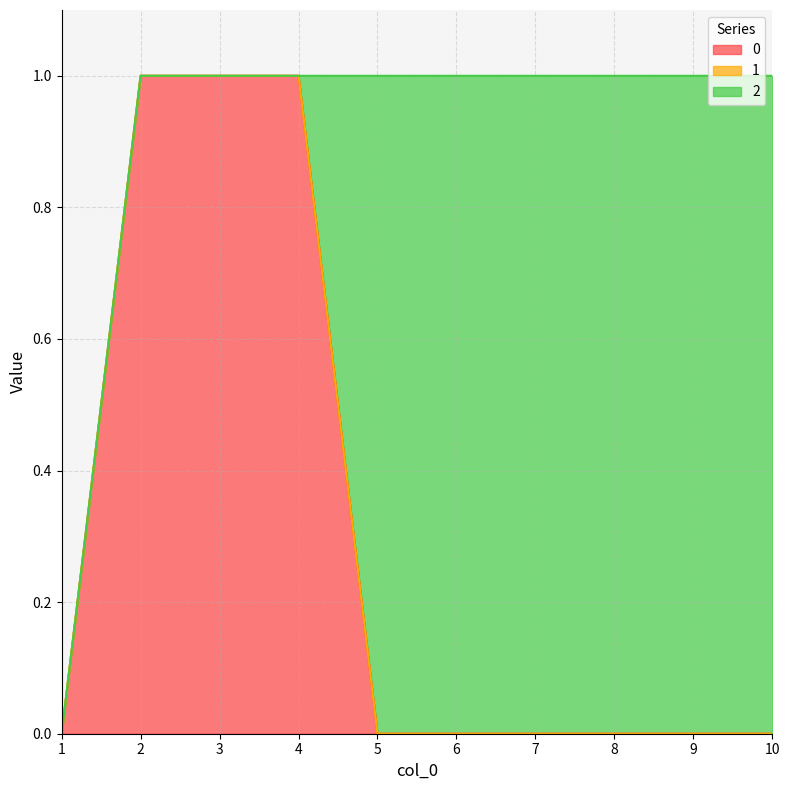

What is the value of the 0 point at the 3rd from the left?

1